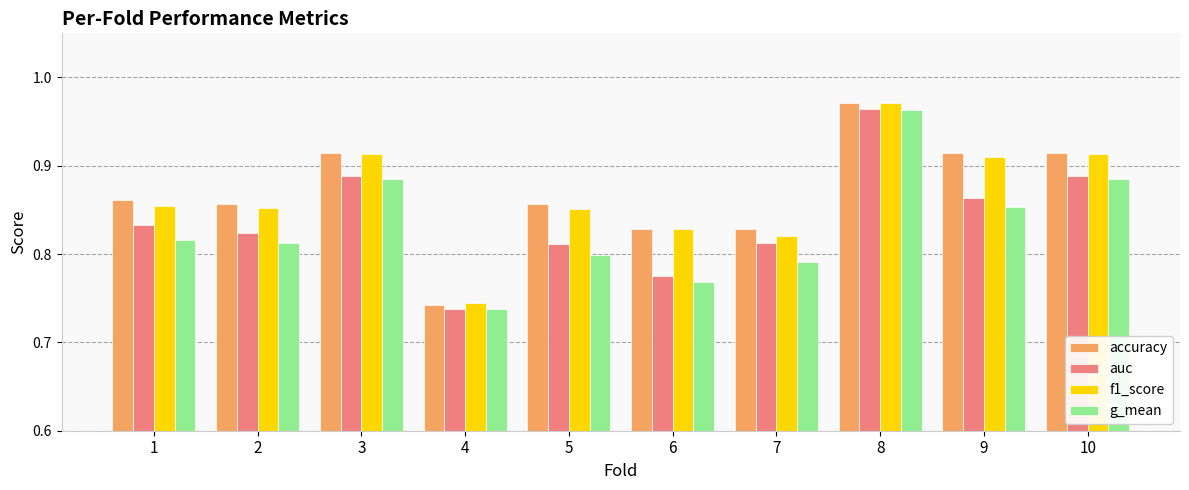

The value of f1_score at 4 is 0.2. True or false?

False